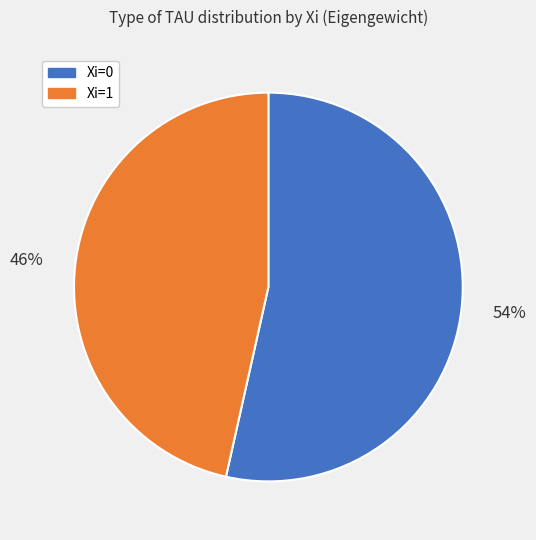

Is there any slice that represents more than half of the pie?

Yes